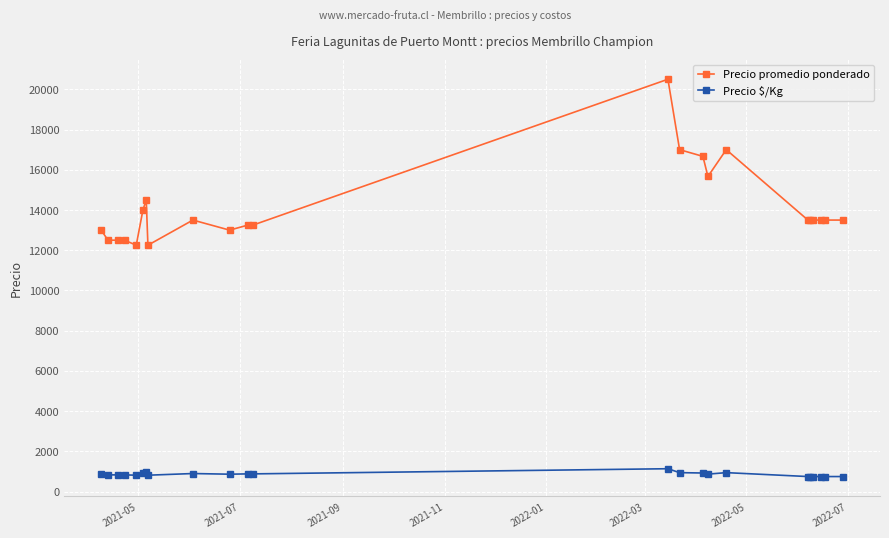

What is the sum of all Precio $/Kg values?

19758.8